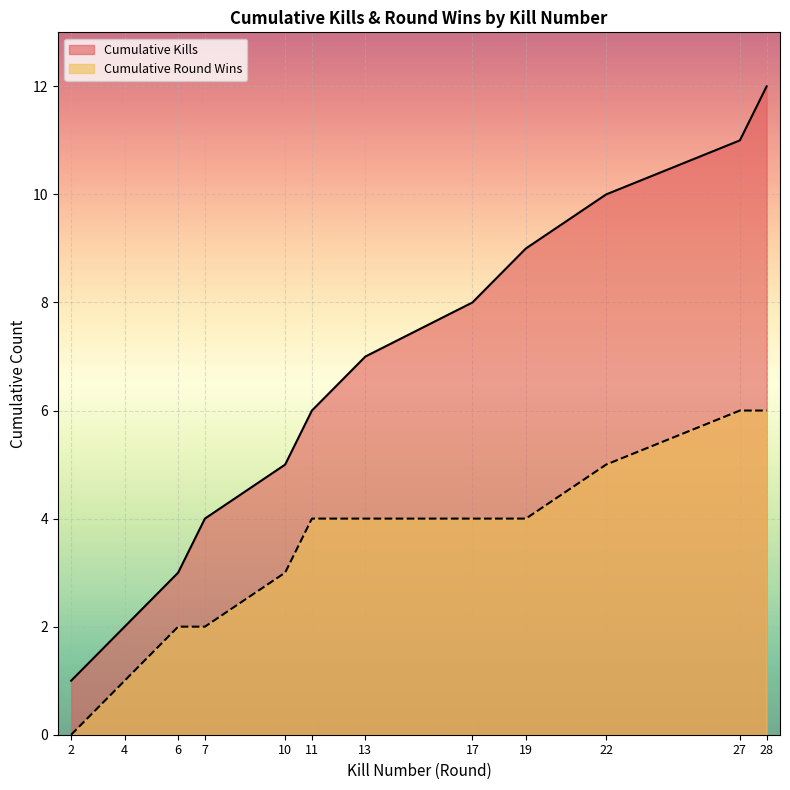

At which category is the sum across all series the highest?

28